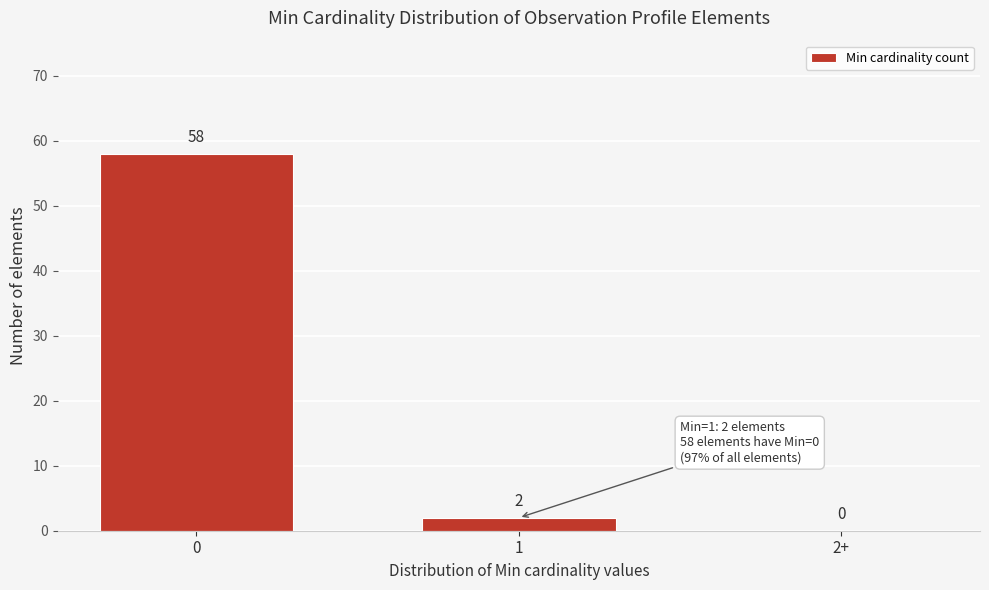

Reading left to right, list all the values displayed in this chart.

0=58	1=2	2+=0